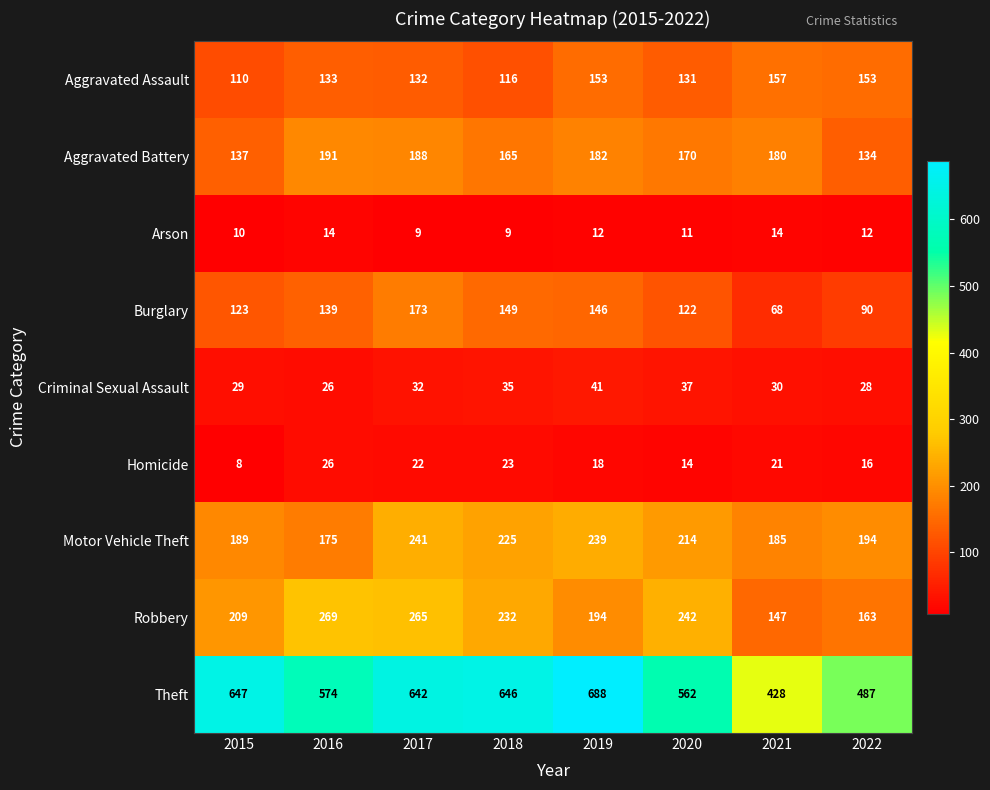

Is it true that Motor Vehicle Theft equals 194 at 2022?

True